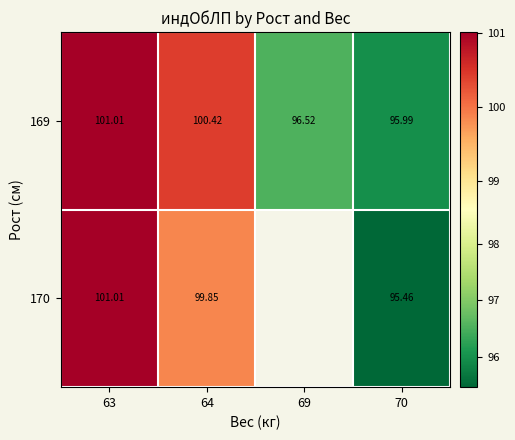

Is the value of 169 at 64 greater than the value of 170 at 63?

No